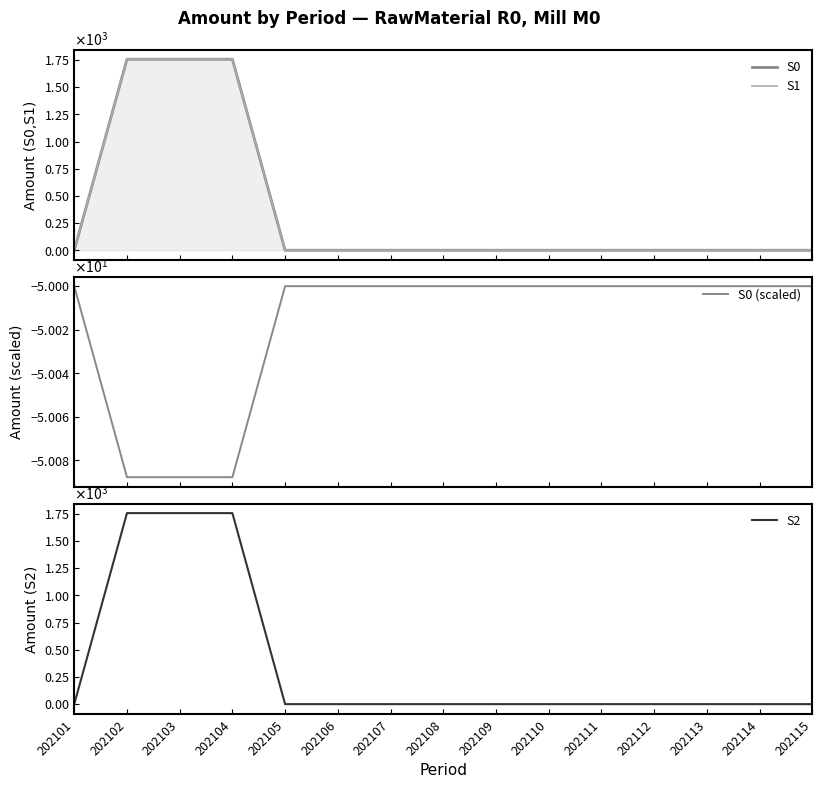

Between 202111 and 202113, which series saw the biggest shift?

S0